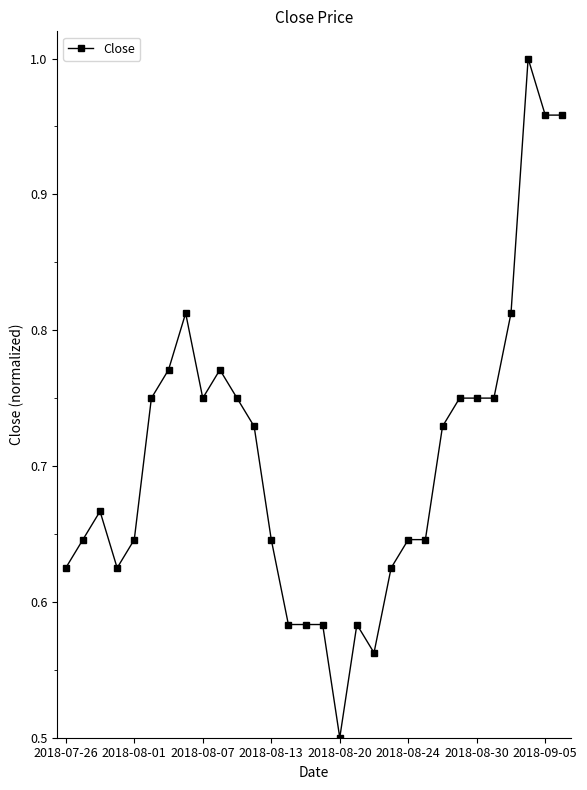

True or false: there are more than 1 points higher than both neighbors.

True